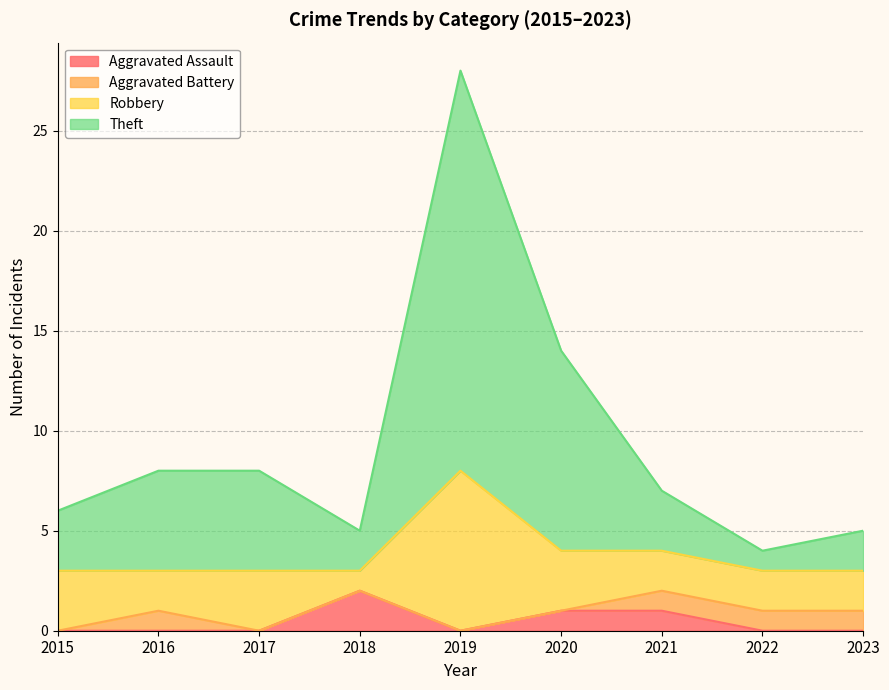

The Aggravated Assault series shows -1 at 2019. True or false?

False